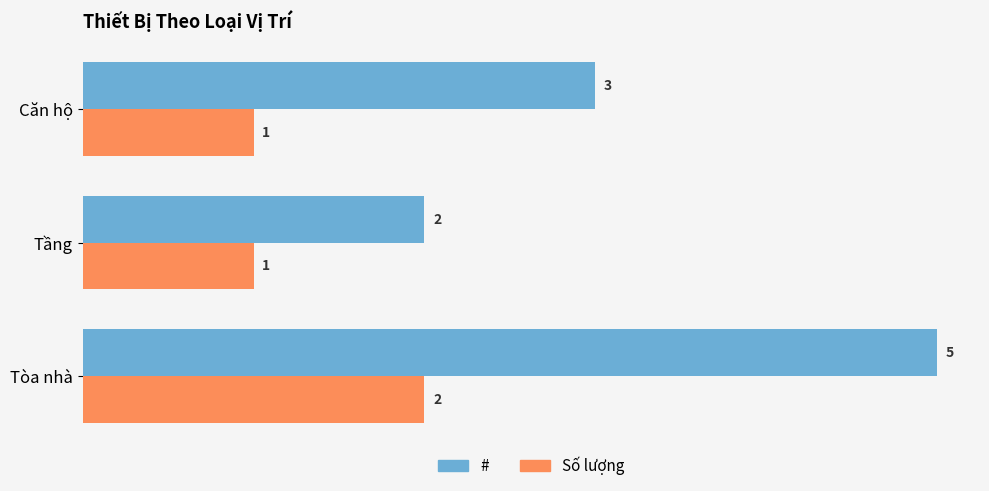

Which series has the largest range (max minus min)?

#